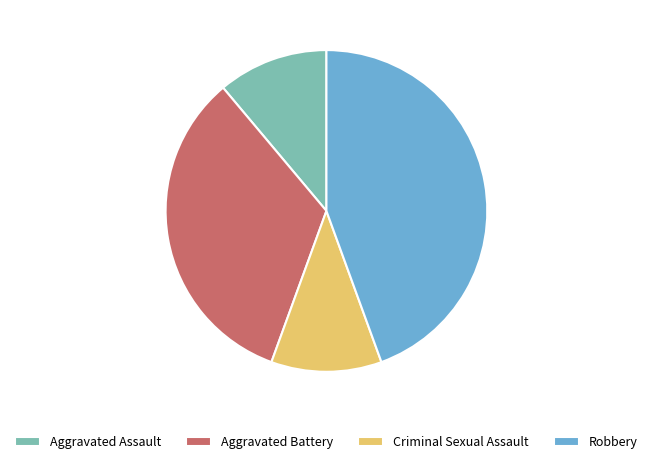

Which category has the biggest portion of the pie?

Robbery